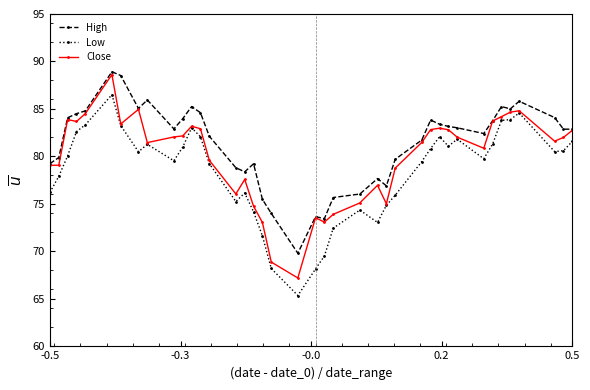

At how many categories does at least one series exceed 72?

39